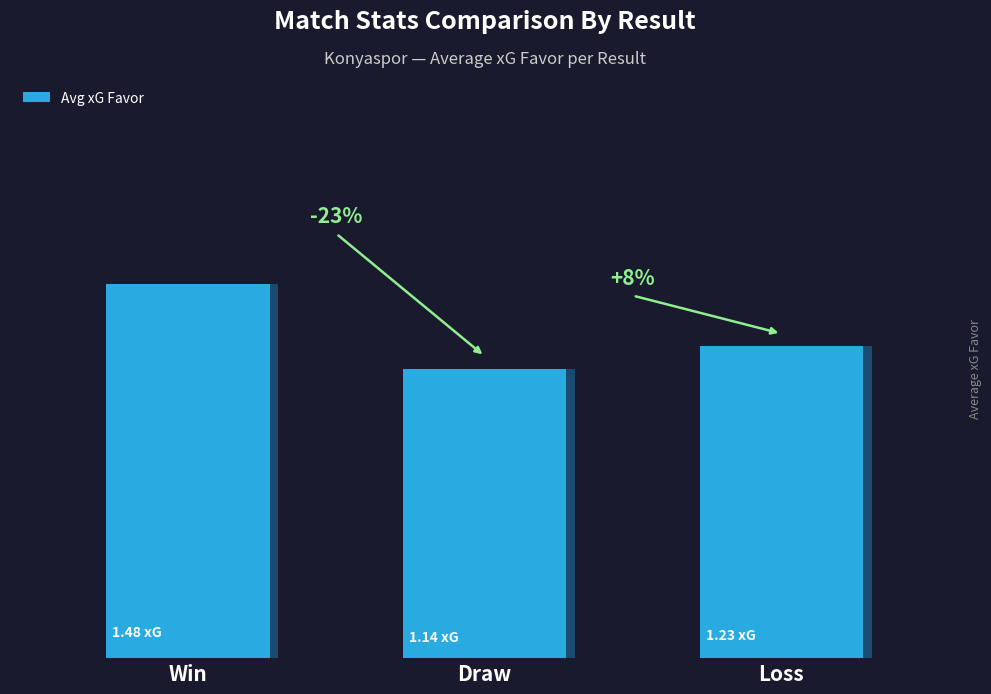

Count the number of categories in the chart.

3